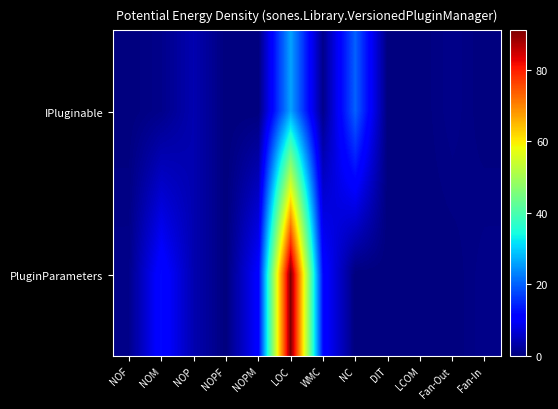

At how many categories does at least one series exceed 35?

1